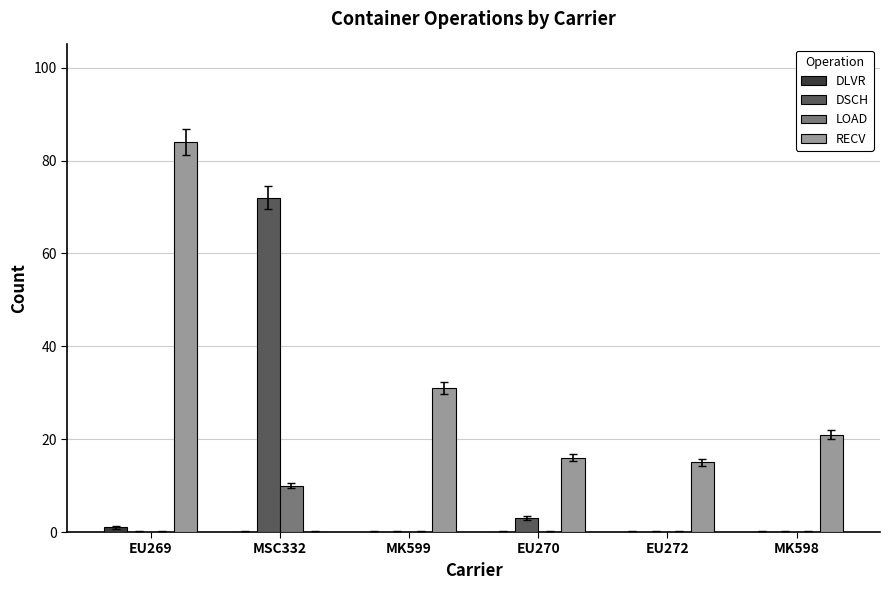

How many groups of bars are there?

6